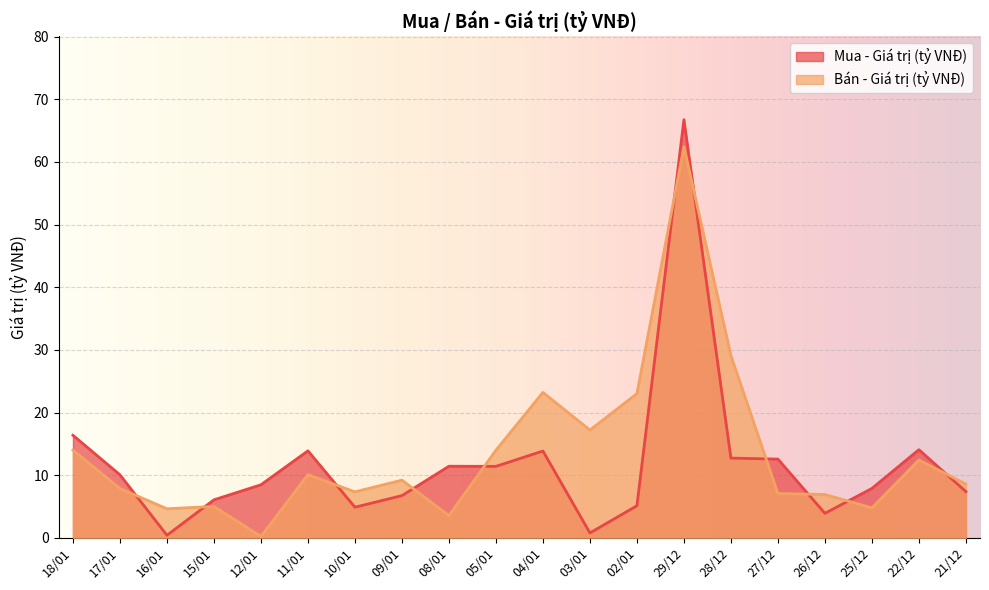

How many data points in Mua - Giá trị (tỷ VNĐ) are above 10?

10